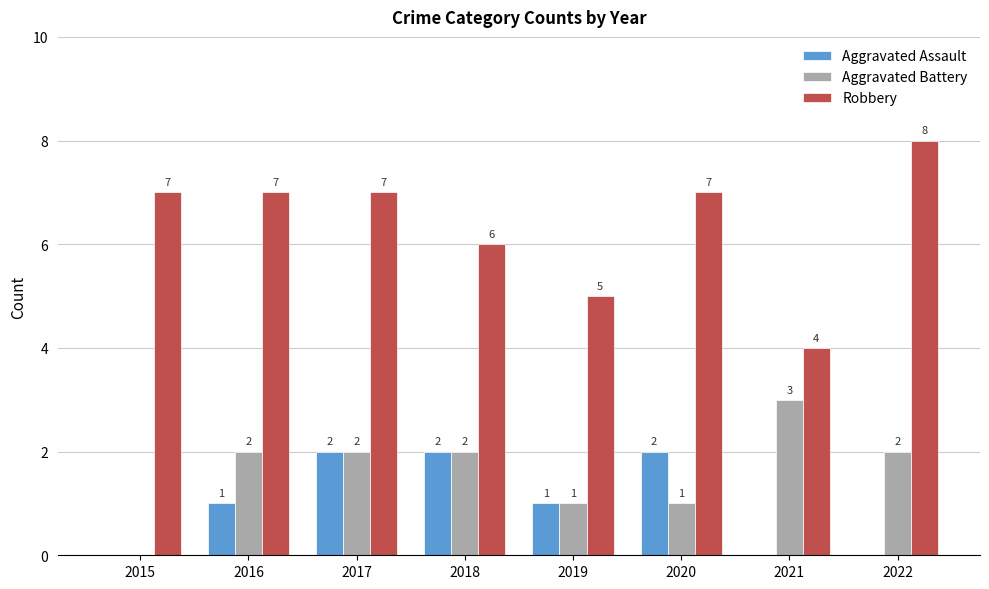

What is the maximum value shown in the chart?

8